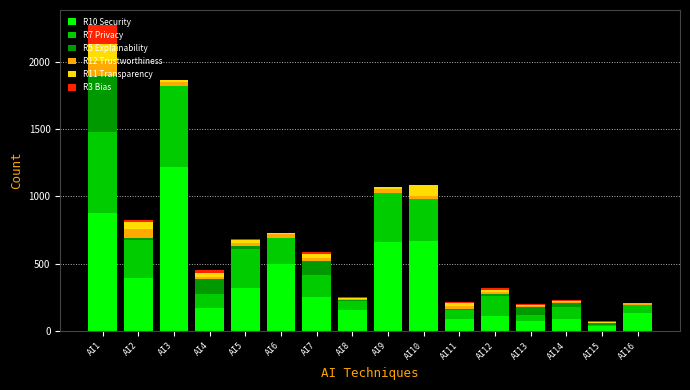

At which category is the sum across all series the highest?

AI1